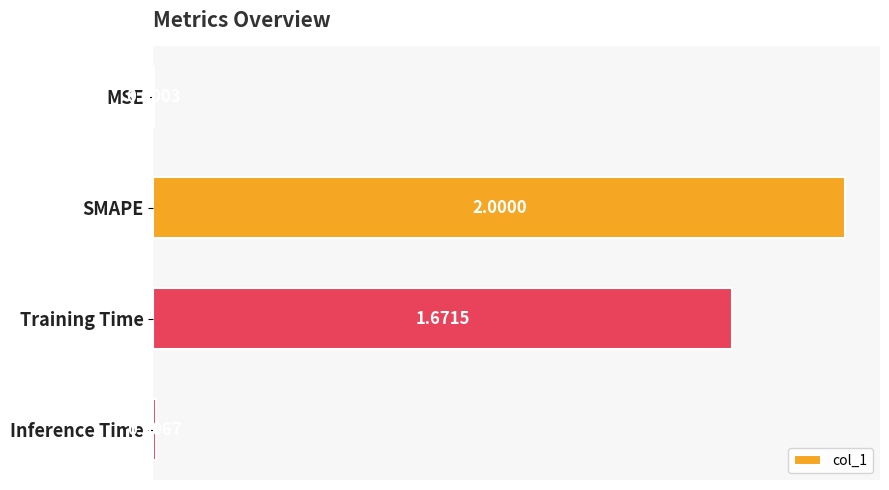

What is the sum of the values at SMAPE and MSE?

2.0